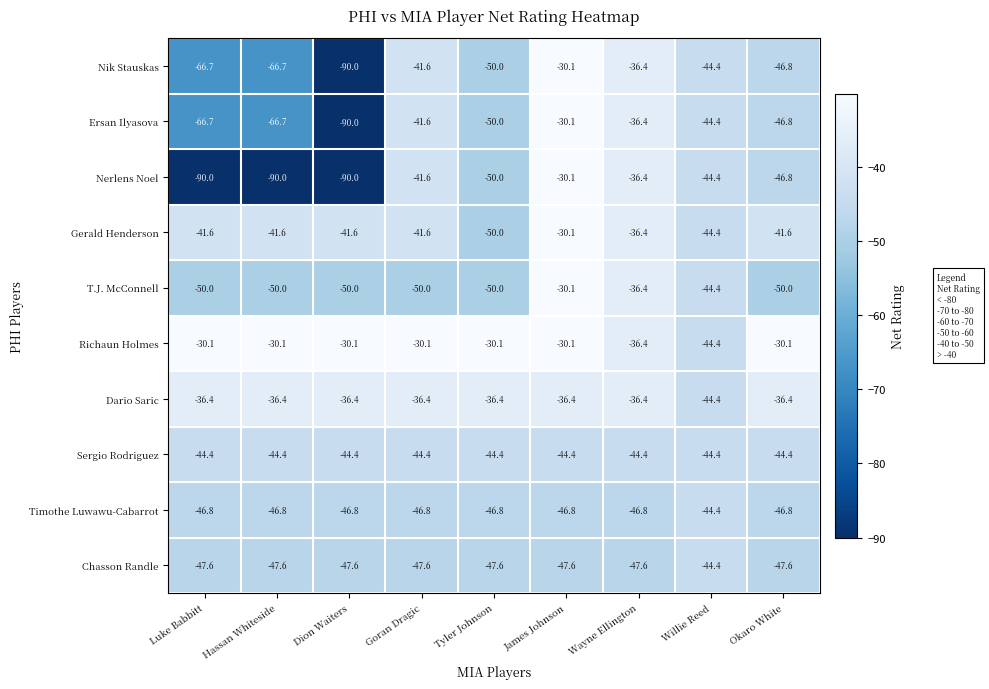

The value of Timothe Luwawu-Cabarrot at Goran Dragic is -11.4. True or false?

False